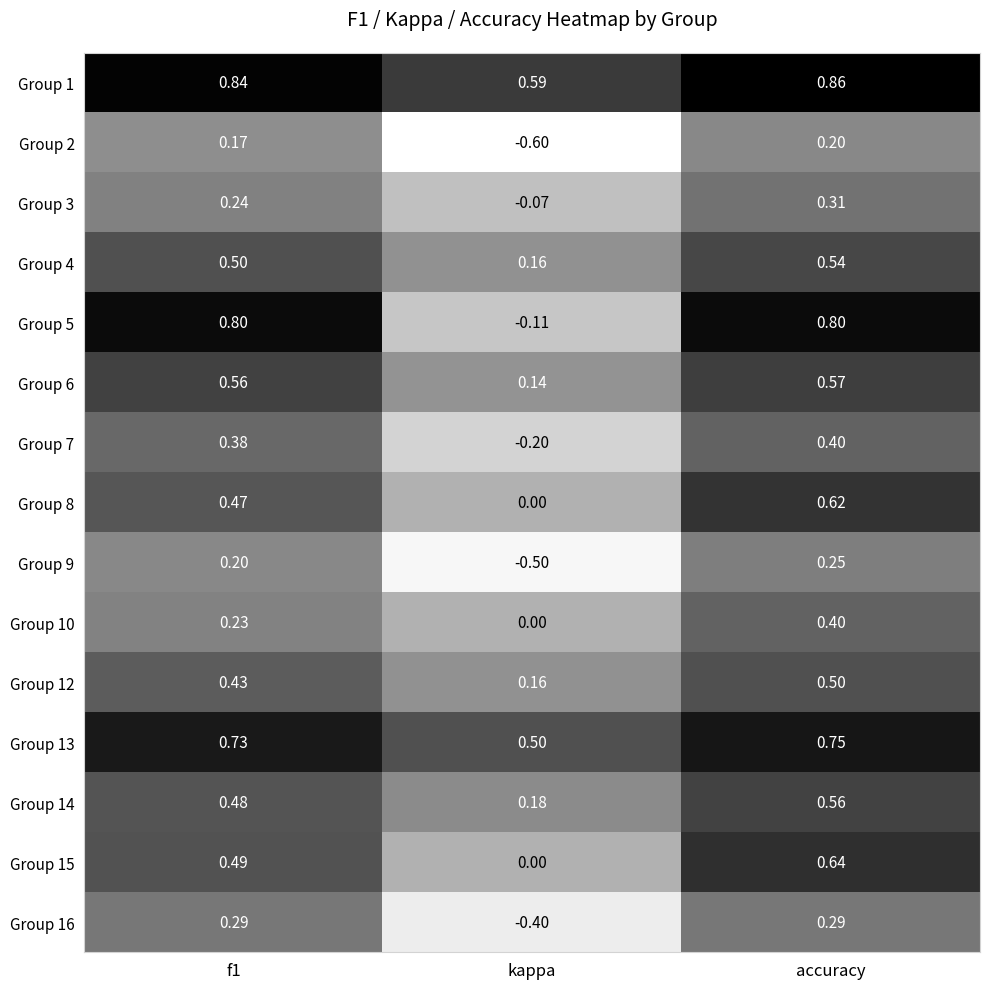

At which category is the sum across all series the highest?

accuracy